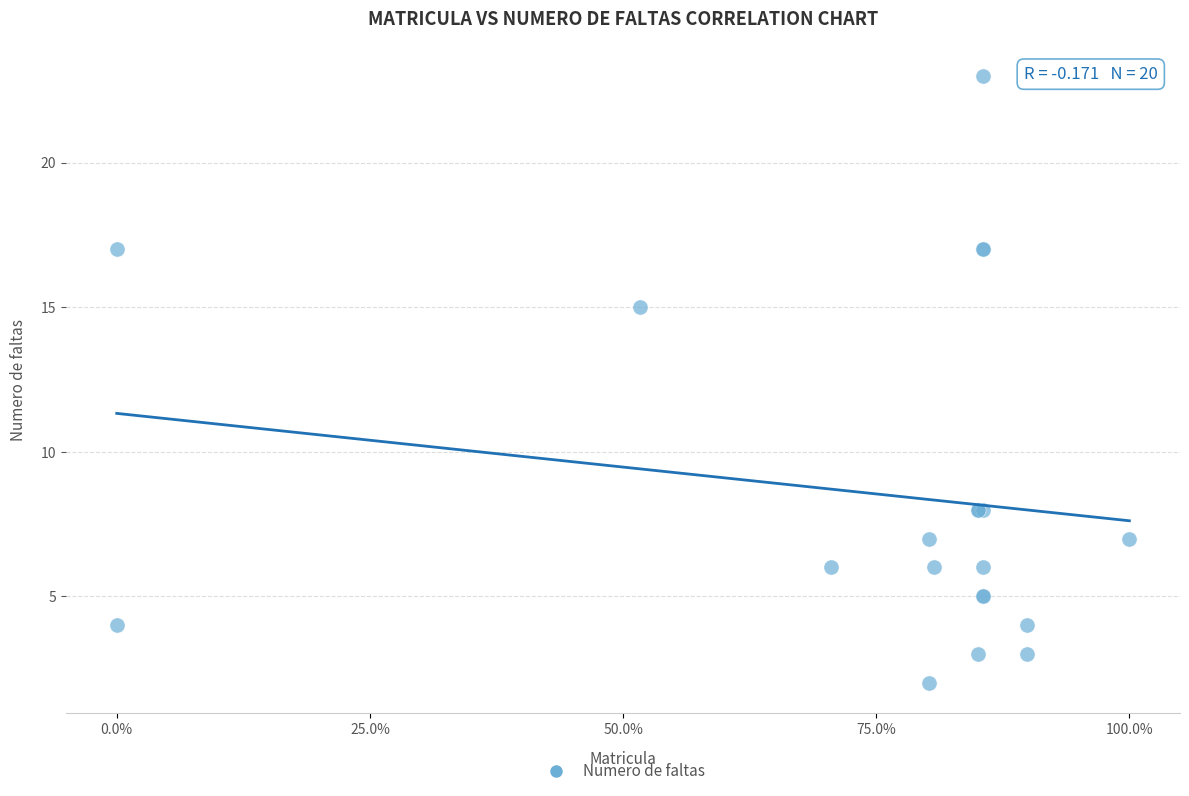

What Y value in the scatter plot is closest to 12?

15